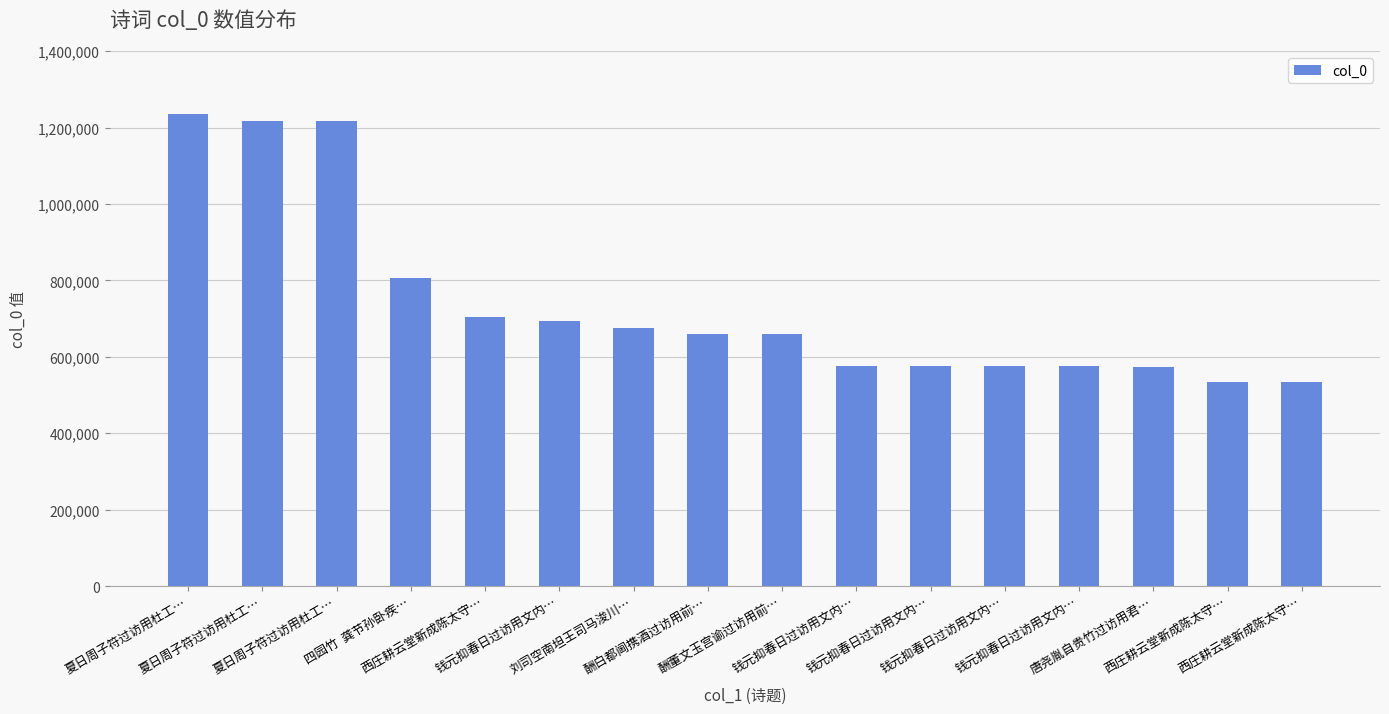

How many bars are there in total?

16